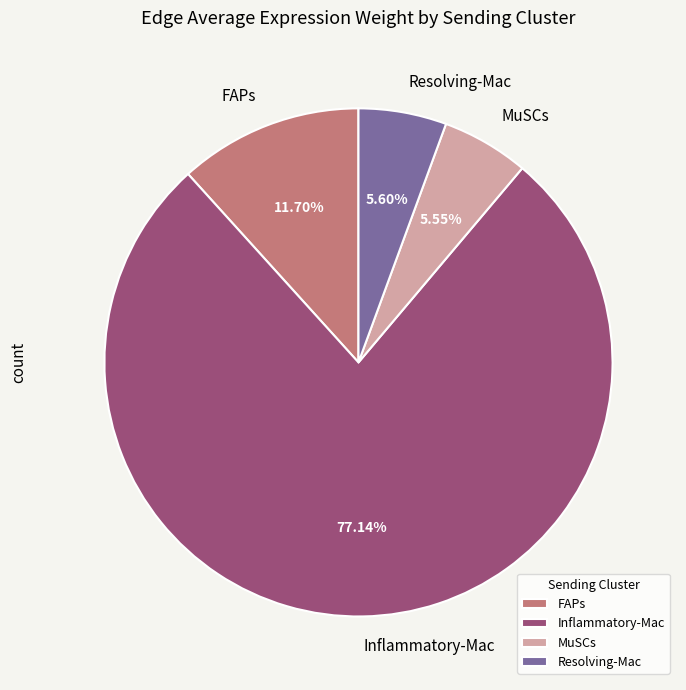

Is the sum of Resolving-Mac and Inflammatory-Mac greater than half?

Yes